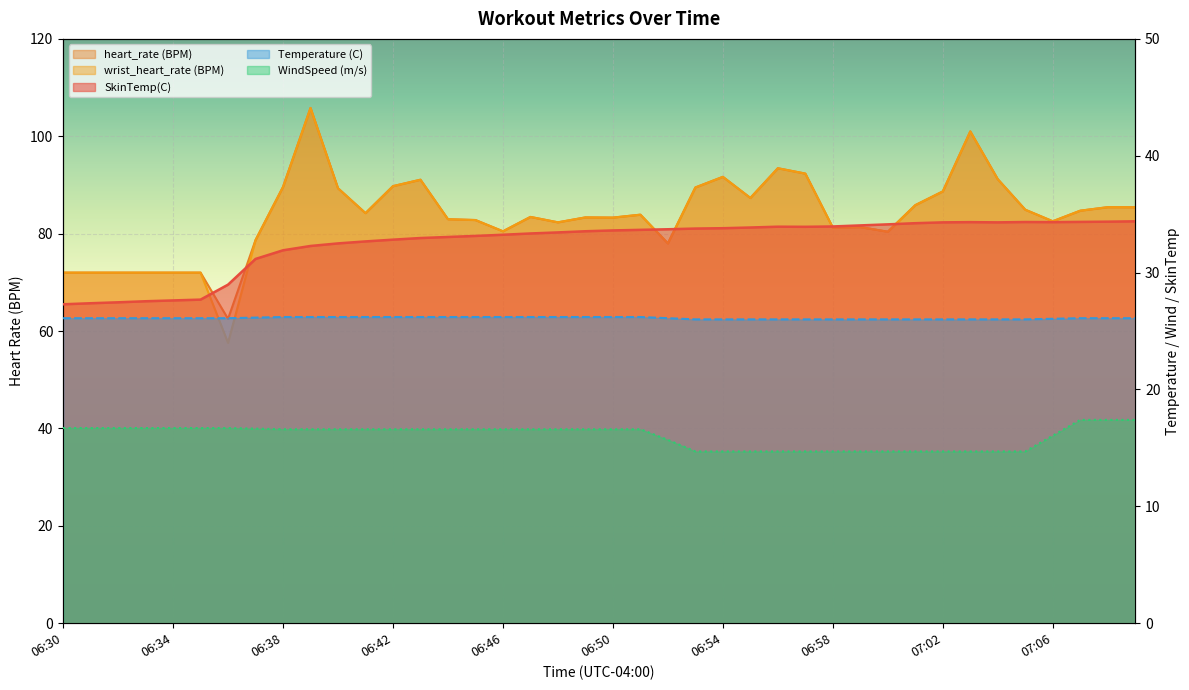

At how many categories does at least one series exceed 58?

40